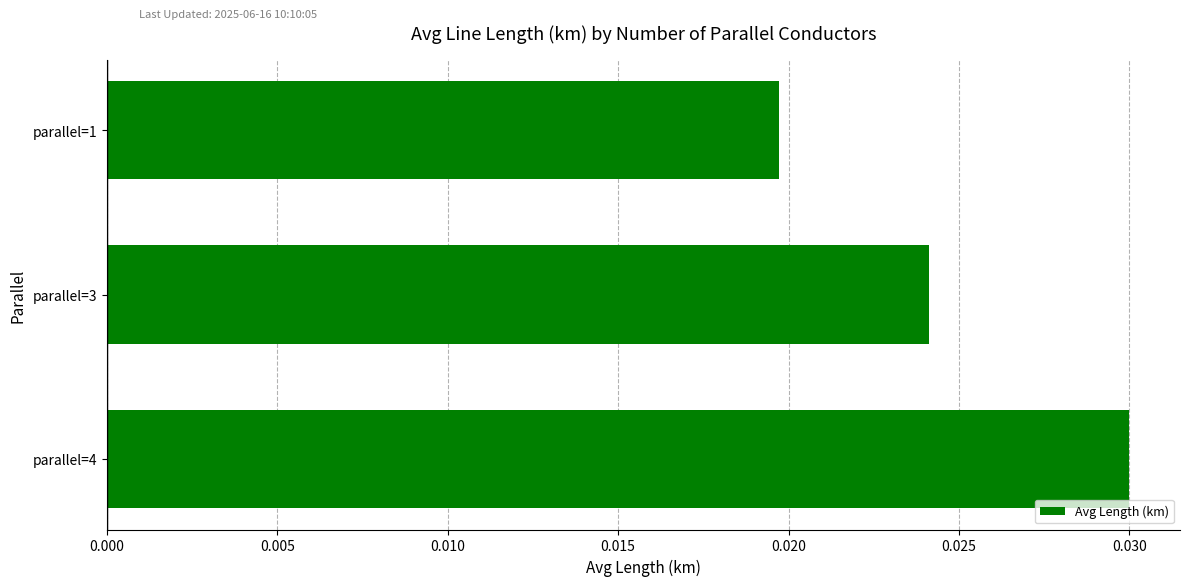

Are the bars grouped side by side (vs. stacked)?

No